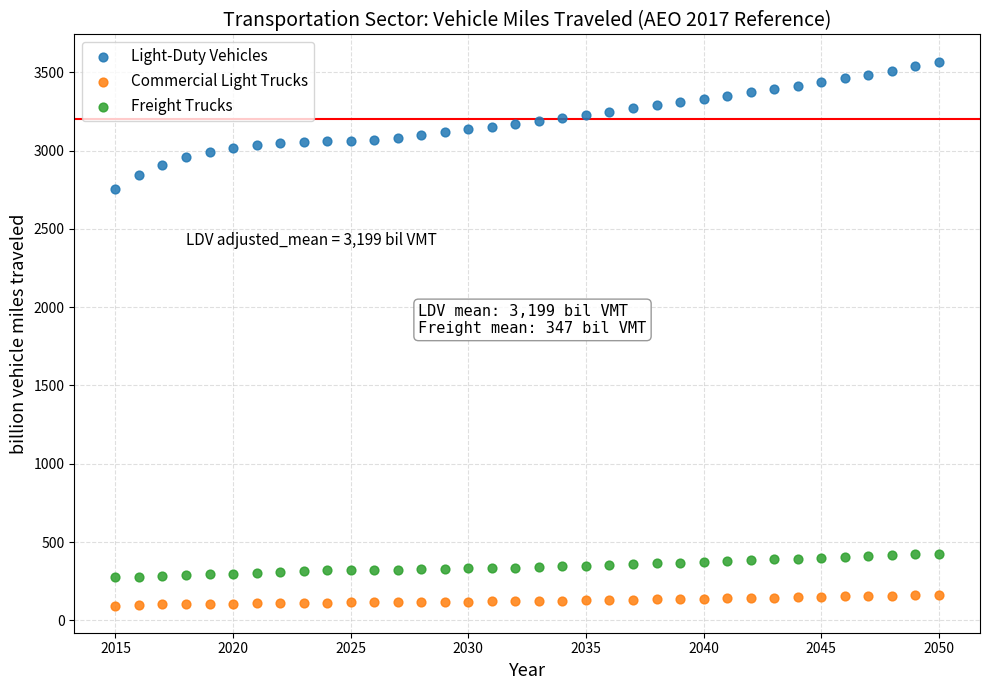

What are all the series names shown in the legend?

Light-Duty Vehicles, Commercial Light Trucks, Freight Trucks